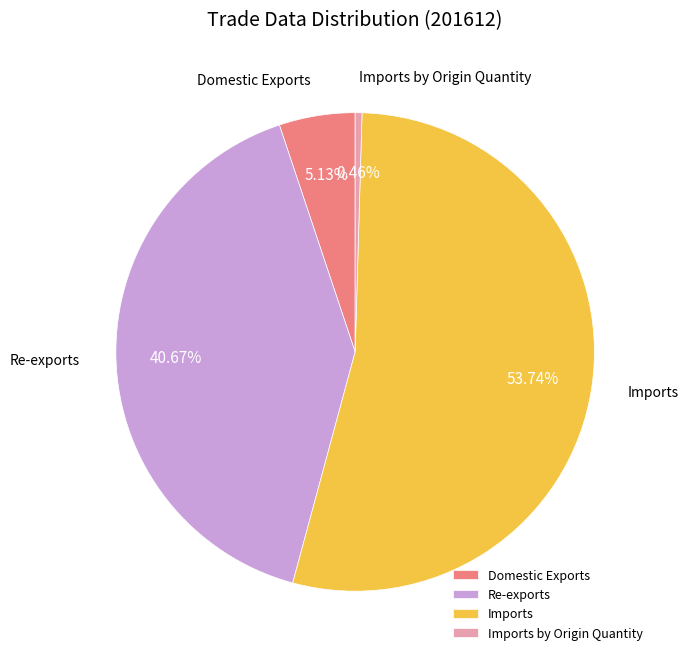

Is the sum of Domestic Exports and Imports by Origin Quantity greater than half?

No